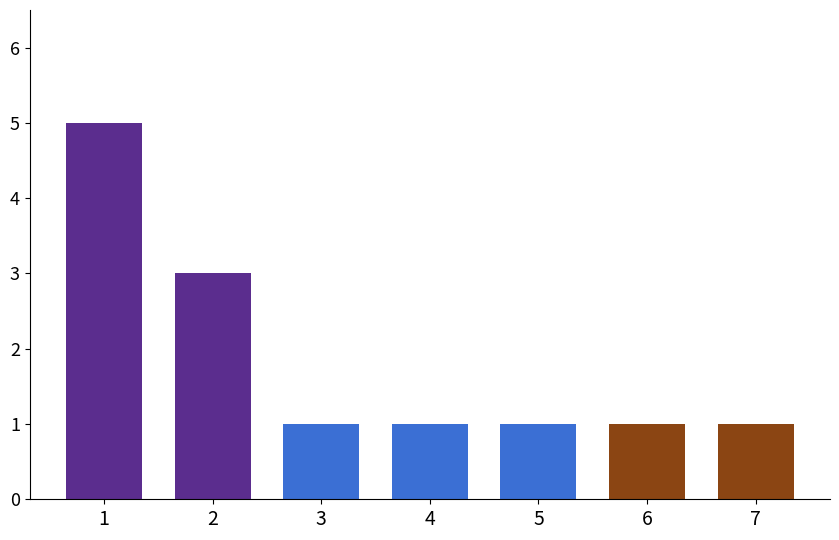

What is the value of the 2nd bar from the left?

3